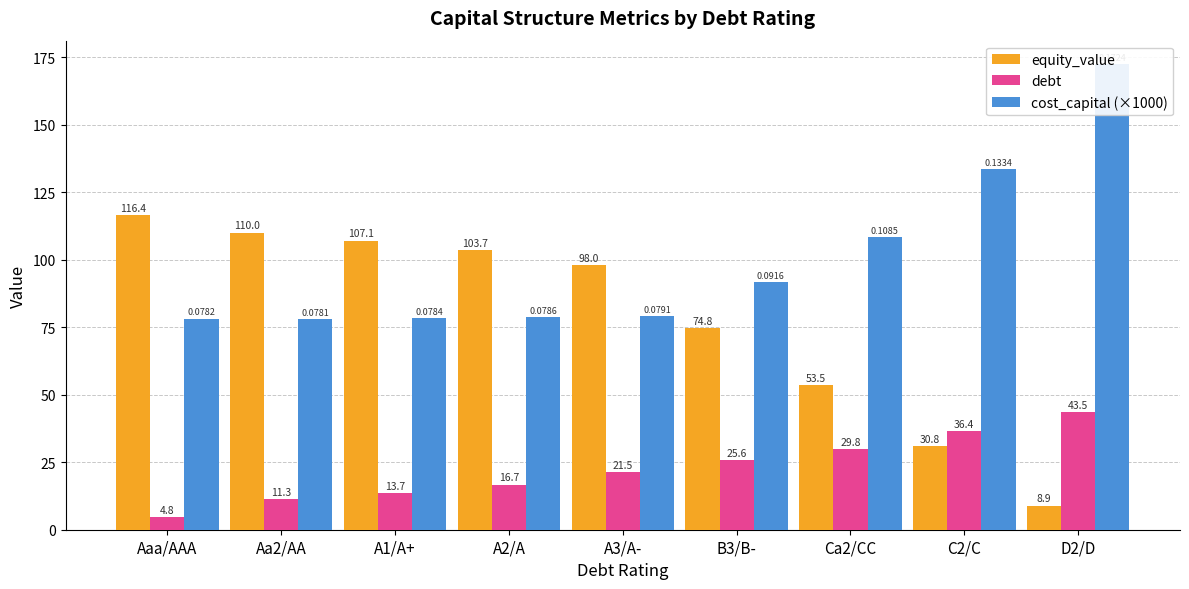

What is the total value across all series at Ca2/CC?

191.8